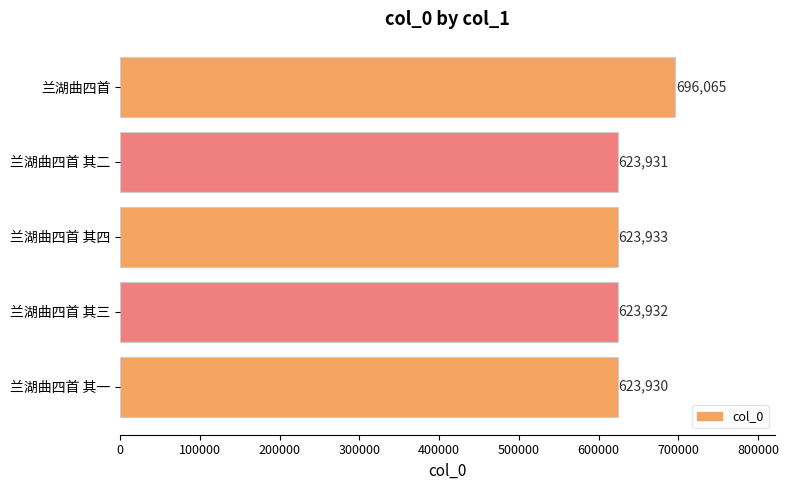

Reading bottom to top, what are all the values shown in this chart?

623930	623932	623933	623931	696065